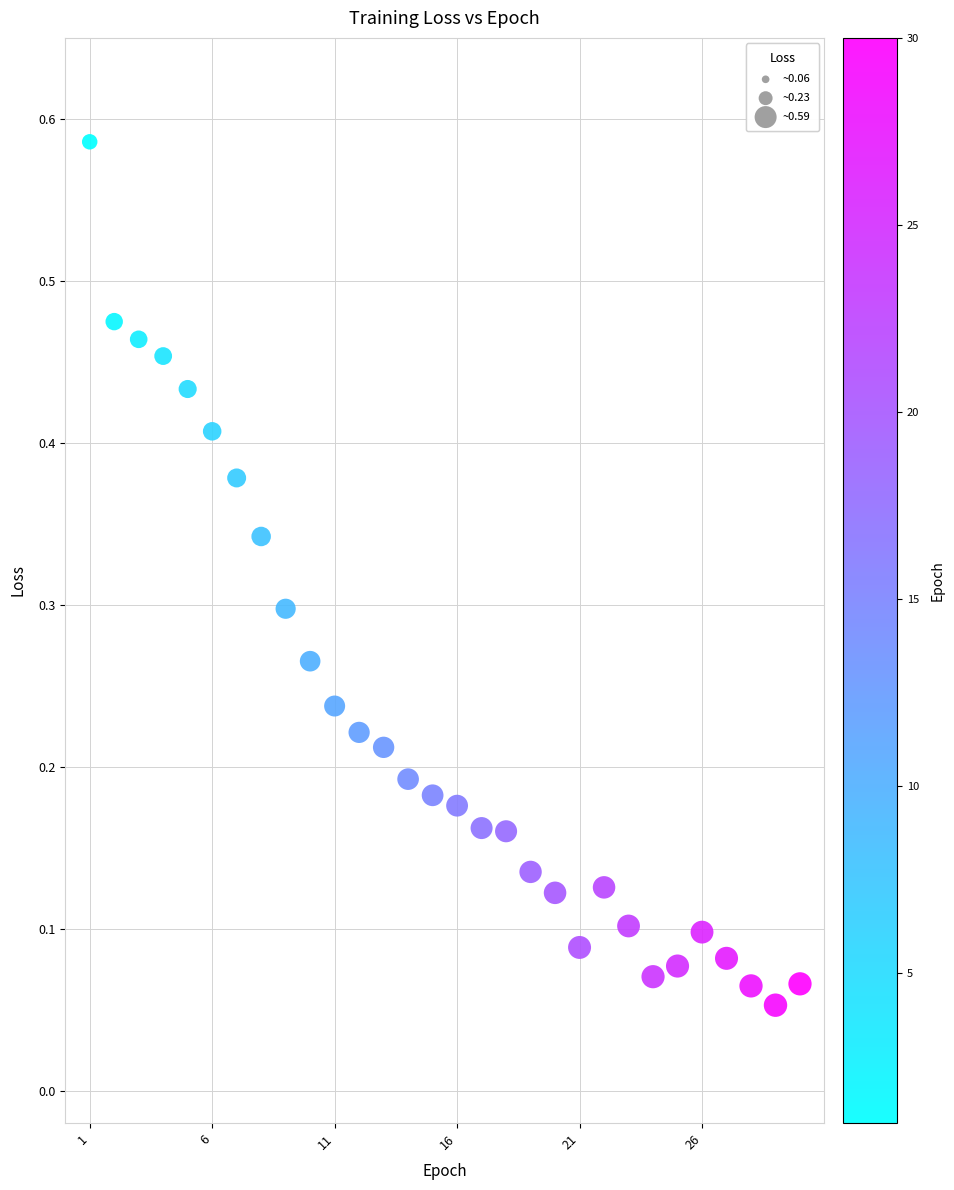

What is the range of X values (max minus min)?

29.0